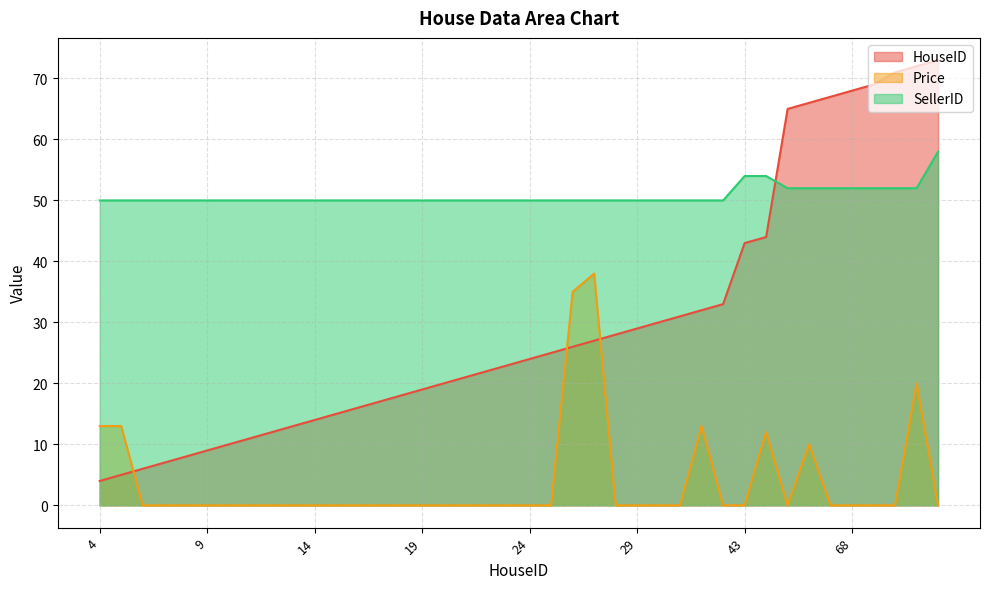

List the series in order of their overall mean, highest first.

SellerID, HouseID, Price